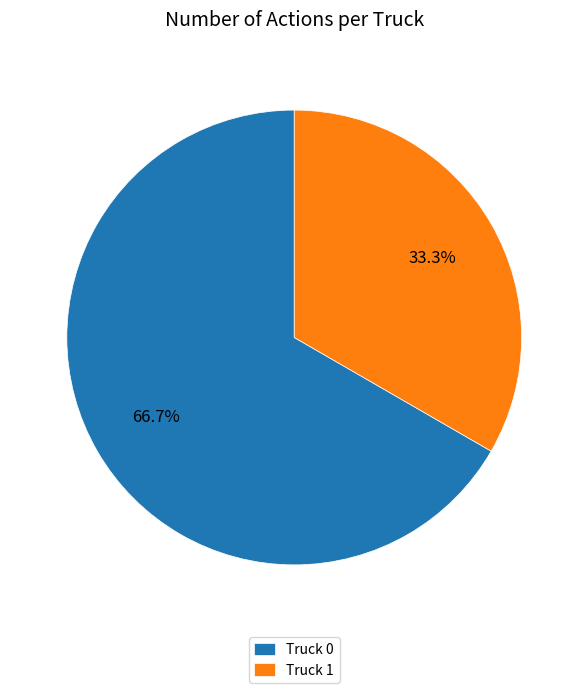

To the nearest percent, what is the difference between the largest and smallest slice percentages?

33%